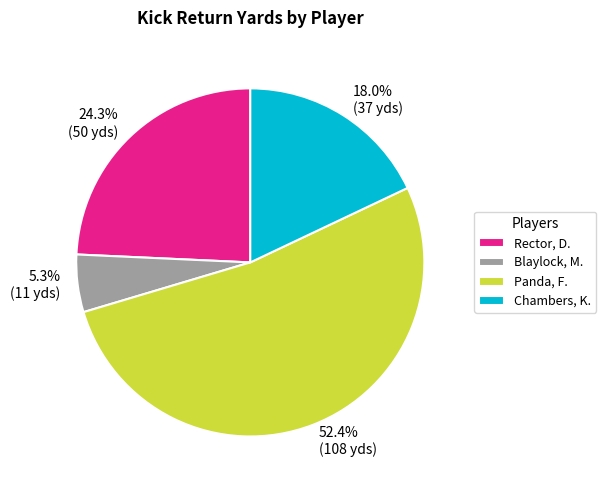

To the nearest percent, what is the average slice percentage?

25%